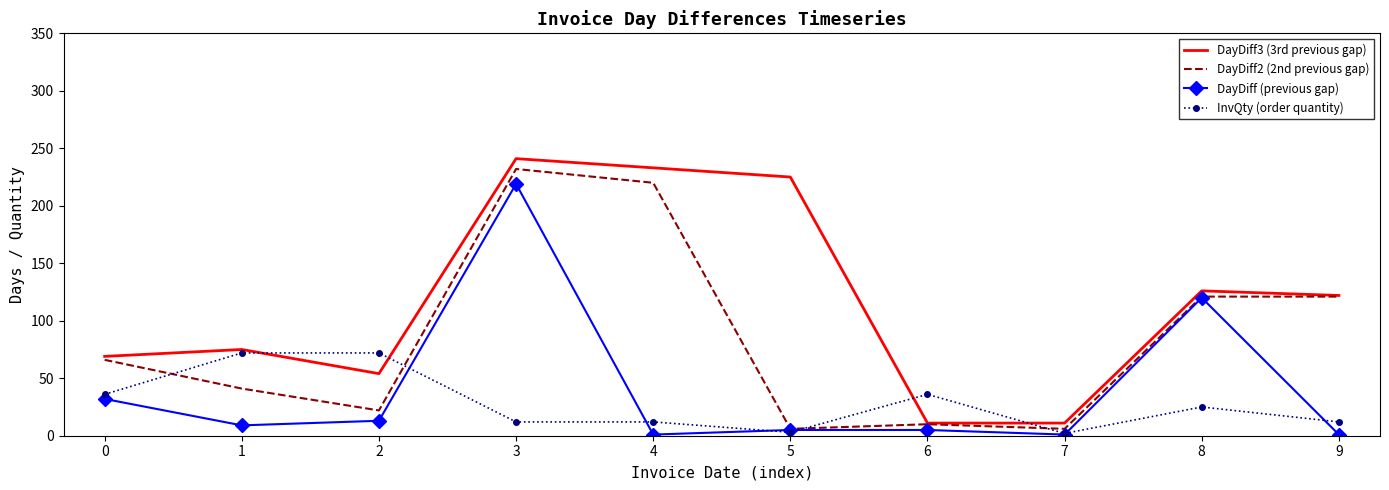

True or false: InvQty (order quantity) has more than 0 points higher than both neighbors.

True